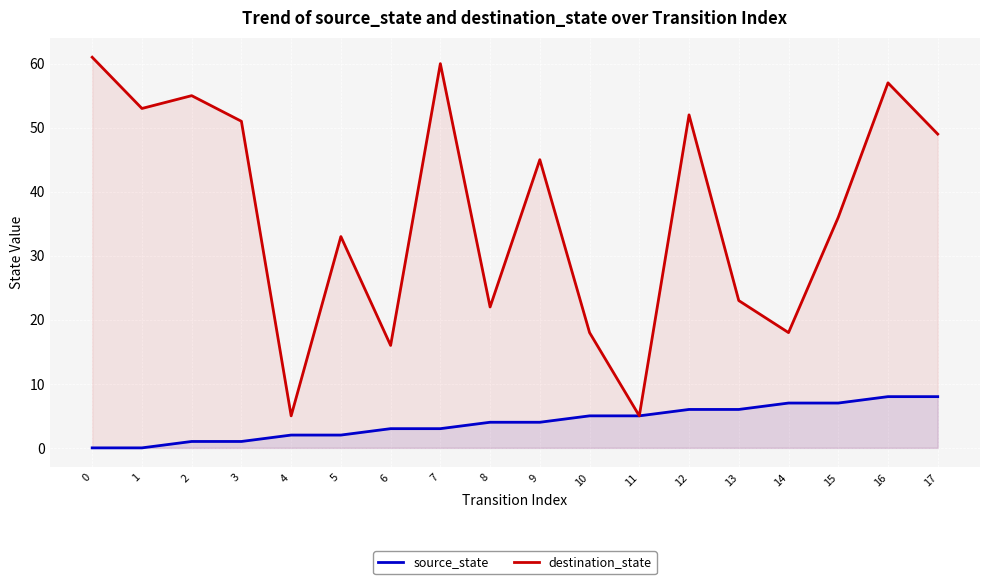

What is the approximate value of destination_state at 8, to the nearest 5?

20